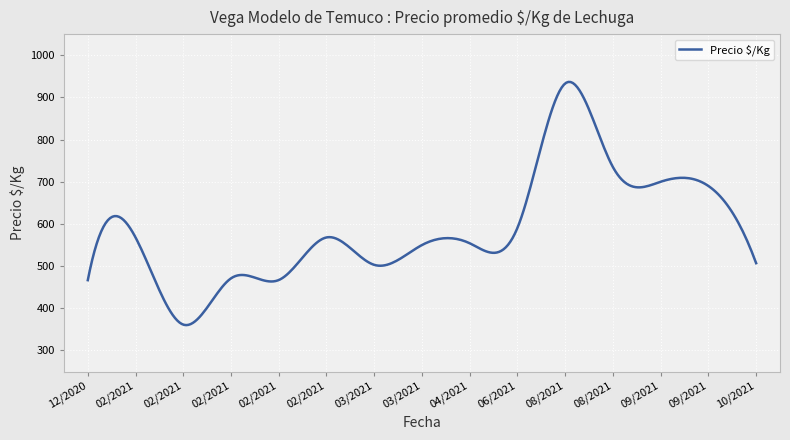

What is the minimum value shown in the chart?

360.1